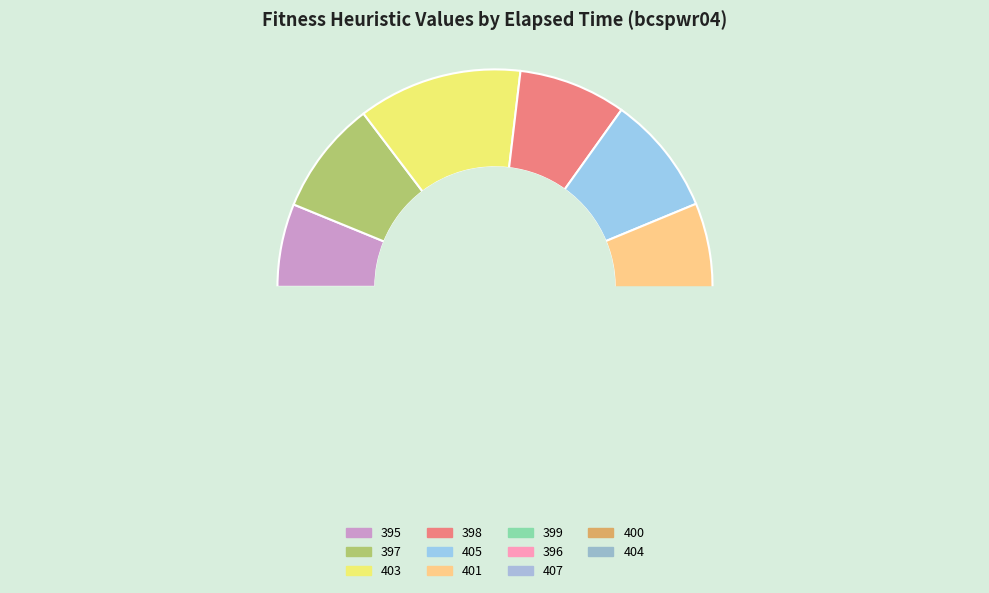

How many segments does this pie chart have?

11